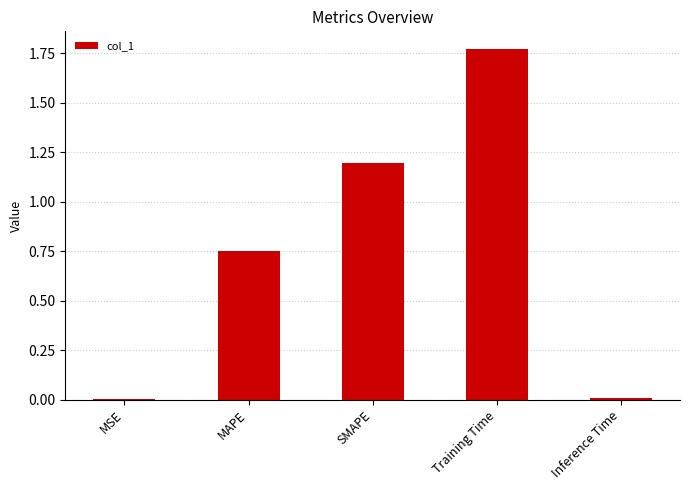

Which category has the highest value across all series?

Training Time